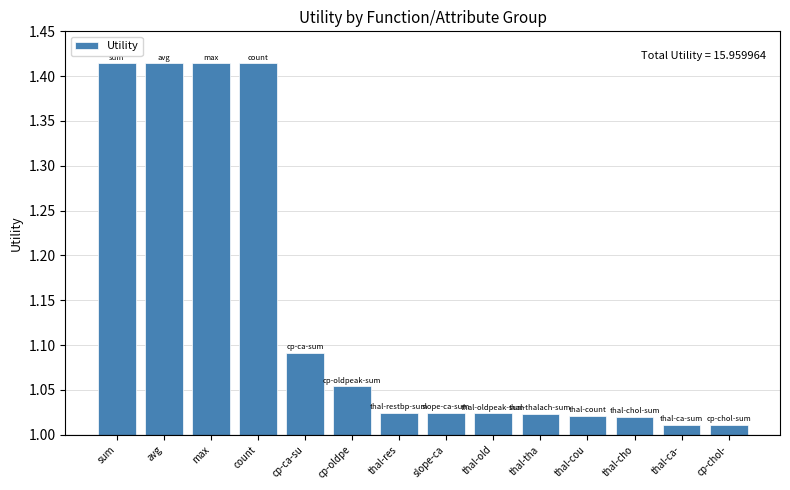

List the labels in order of value, largest first.

sum, avg, max, count, cp-ca-su, cp-oldpe, thal-res, slope-ca, thal-old, thal-tha, thal-cou, thal-cho, thal-ca-, cp-chol-